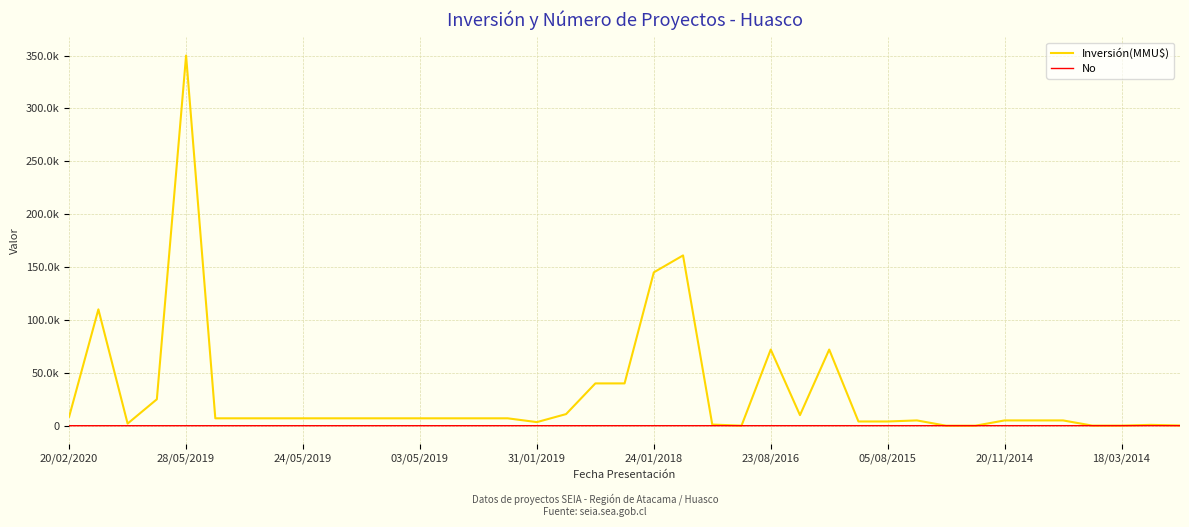

What is the difference between the second highest and minimum values in the Inversión(MMU$) series?

160990